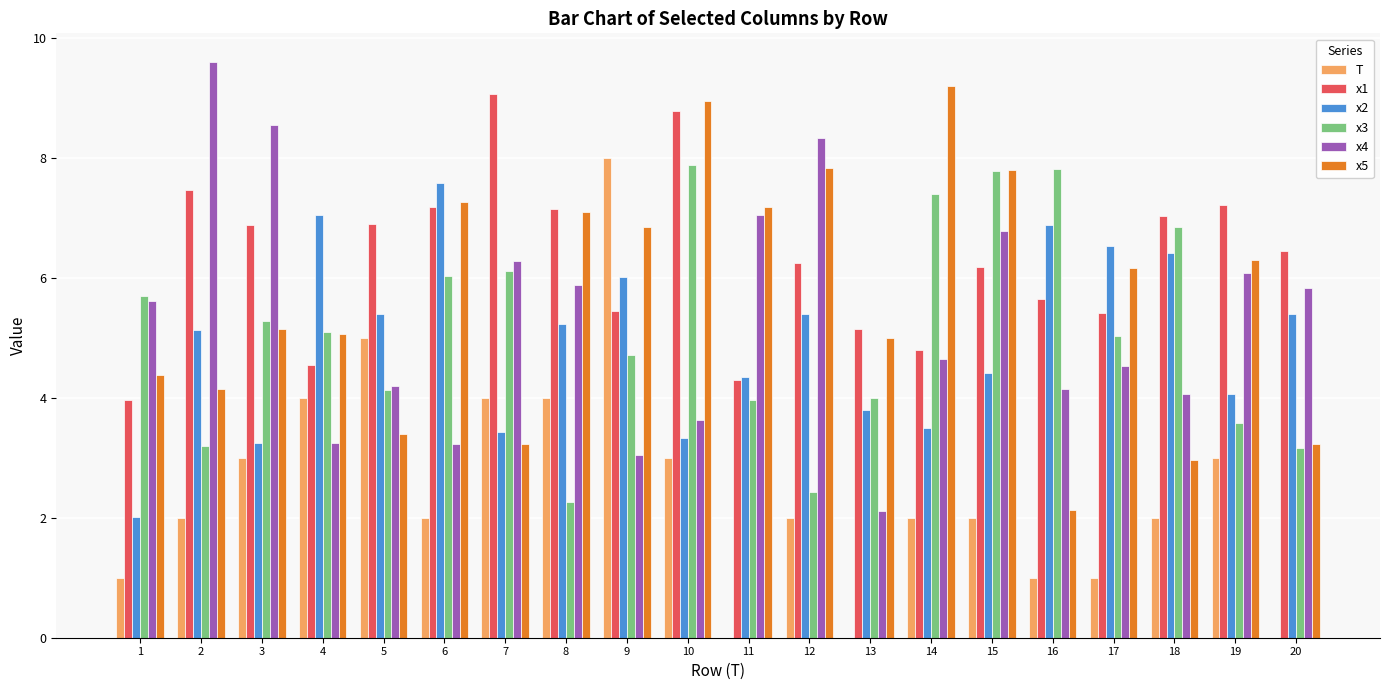

Reading left to right, transcribe all the data shown in this chart.

T: 1.0	2.0	3.0	4.0	5.0	2.0	4.0	4.0	8.0	3.0	0.0	2.0	0.0	2.0	2.0	1.0	1.0	2.0	3.0	0.0
x1: 4.0	7.5	6.9	4.5	6.9	7.2	9.1	7.2	5.4	8.8	4.3	6.3	5.2	4.8	6.2	5.6	5.4	7.0	7.2	6.5
x2: 2.0	5.1	3.2	7.1	5.4	7.6	3.4	5.2	6.0	3.3	4.4	5.4	3.8	3.5	4.4	6.9	6.5	6.4	4.1	5.4
x3: 5.7	3.2	5.3	5.1	4.1	6.0	6.1	2.3	4.7	7.9	4.0	2.4	4.0	7.4	7.8	7.8	5.0	6.8	3.6	3.2
x4: 5.6	9.6	8.6	3.2	4.2	3.2	6.3	5.9	3.0	3.6	7.0	8.3	2.1	4.7	6.8	4.1	4.5	4.1	6.1	5.8
x5: 4.4	4.2	5.2	5.1	3.4	7.3	3.2	7.1	6.8	8.9	7.2	7.8	5.0	9.2	7.8	2.1	6.2	3.0	6.3	3.2